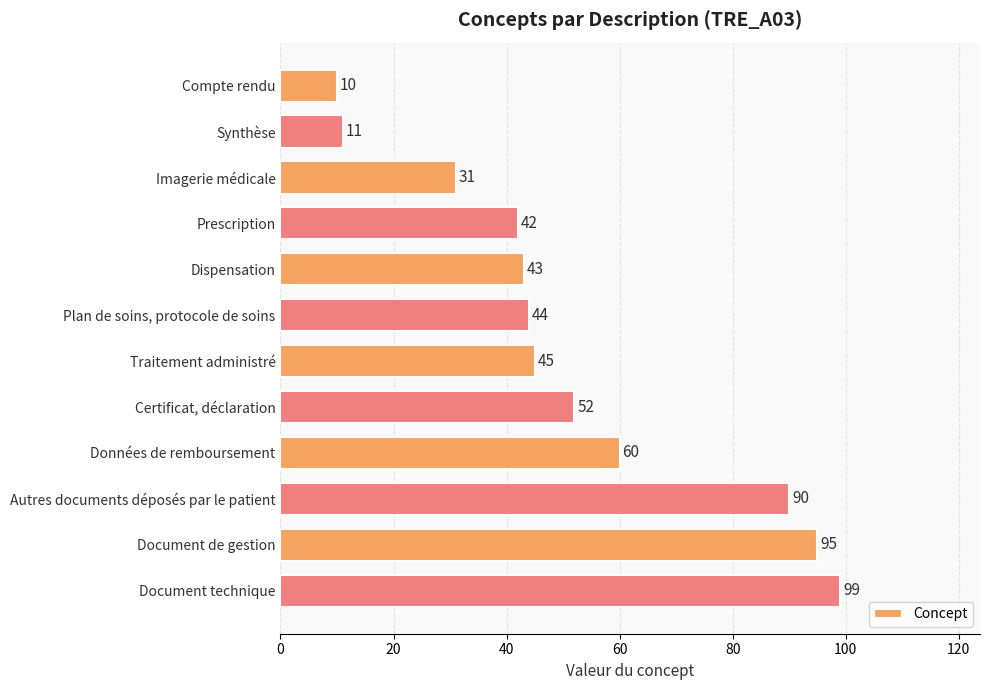

List the labels in order of value, largest first.

Document technique, Document de gestion, Autres documents déposés par le patient, Données de remboursement, Certificat, déclaration, Traitement administré, Plan de soins, protocole de soins, Dispensation, Prescription, Imagerie médicale, Synthèse, Compte rendu